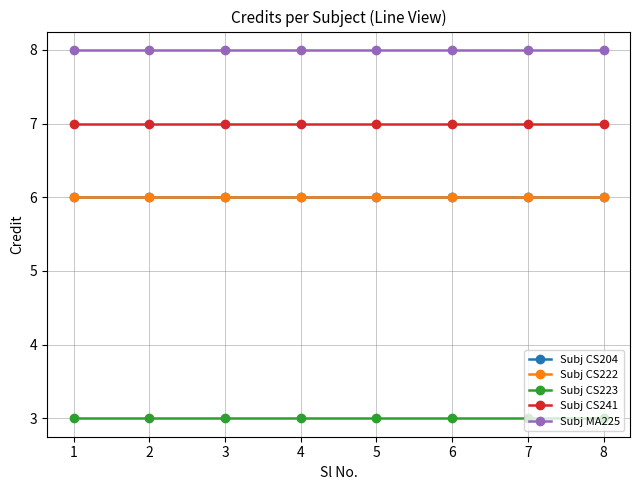

Is this an area chart (filled region under the line)?

No